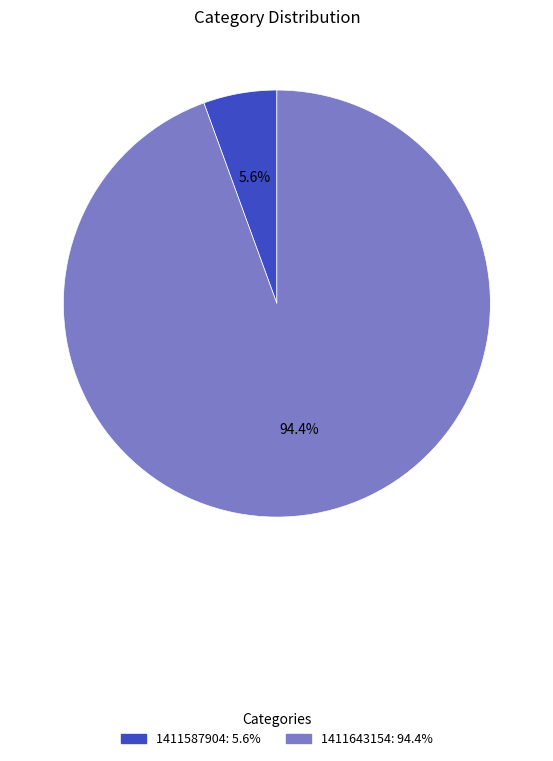

Is there a majority slice in this chart?

Yes